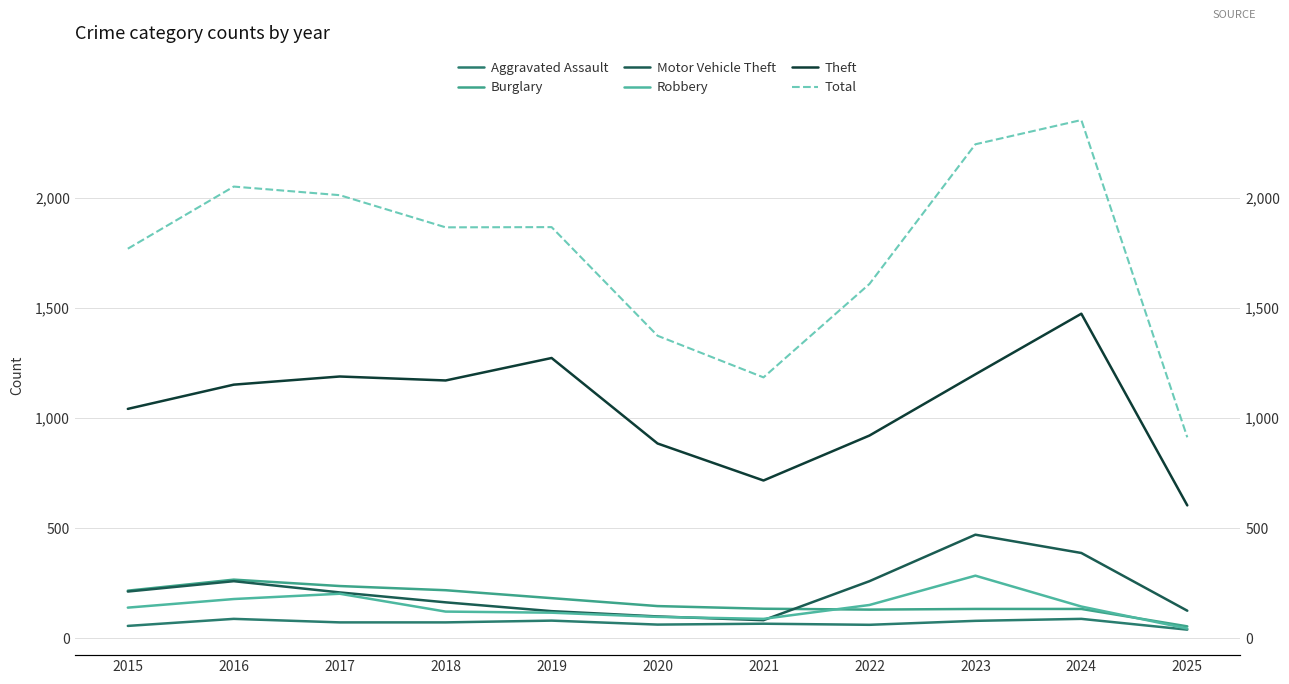

The Robbery series shows 121 at 2018. True or false?

True